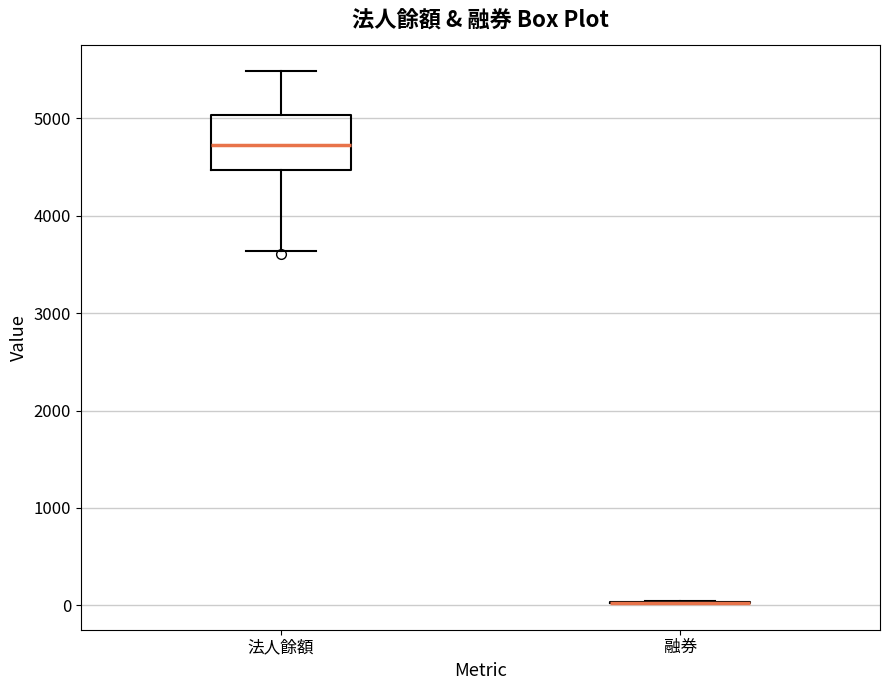

Reading left to right, transcribe this box plot: for each box, give where its median line is, the range the box spans, and where its two whiskers end, as read against the y-axis. The values are not printed on the chart, so give them approximately, as read against the axis.

法人餘額: median 4700, box 4500 to 5000, whiskers 3600 to 5500
融券: box collapsed to a line at 0, whiskers 0 to 0